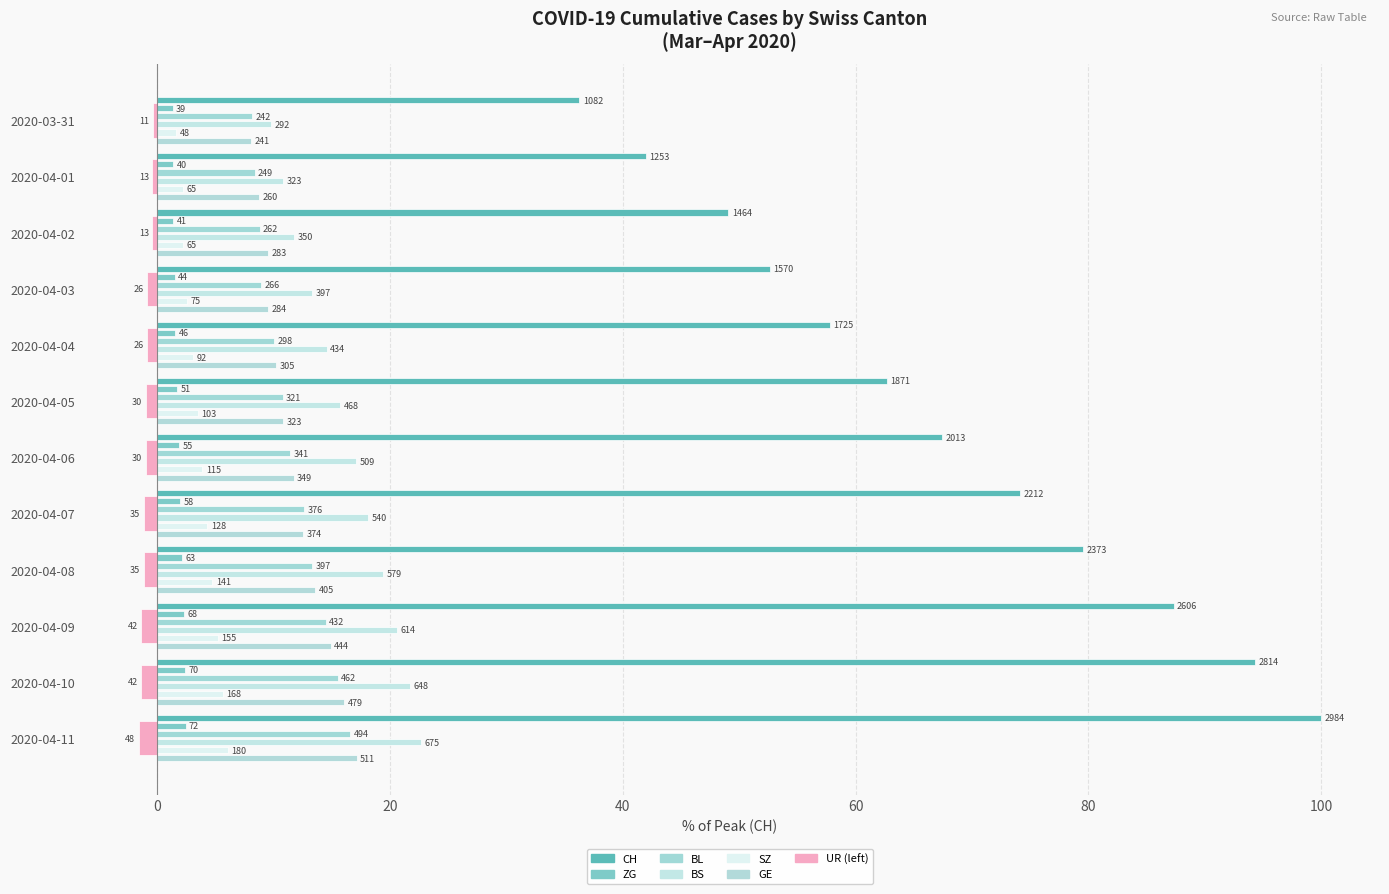

At 2020-04-04, list the series in order from largest to smallest.

CH, BS, GE, BL, SZ, ZG